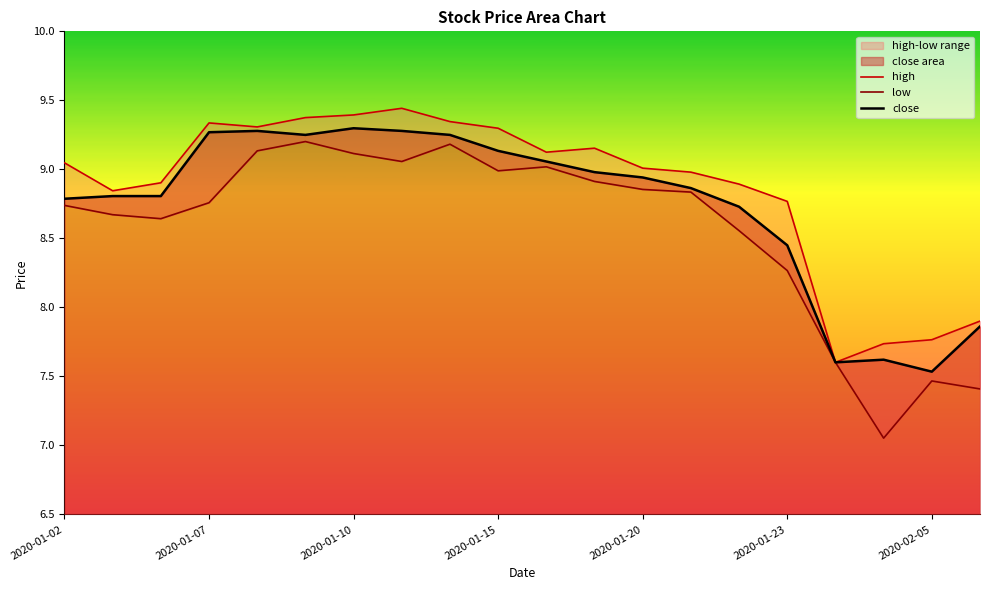

True or false: close has a value of 15.1 at 2020-01-02.

False